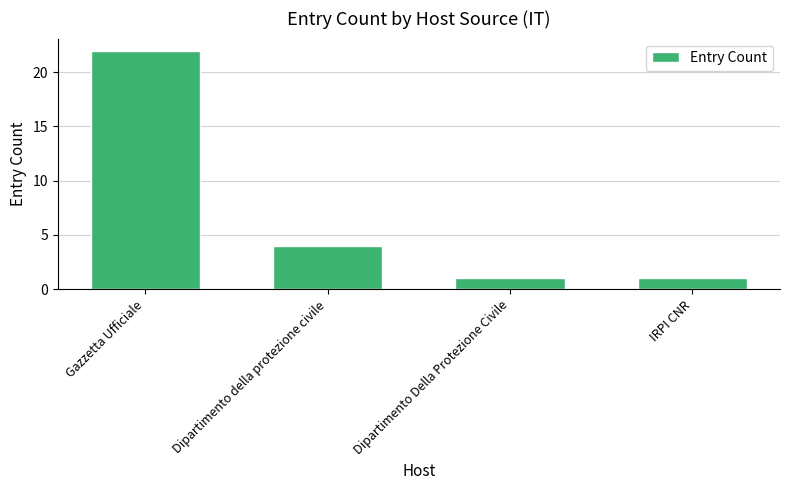

How many bars are there in total?

4